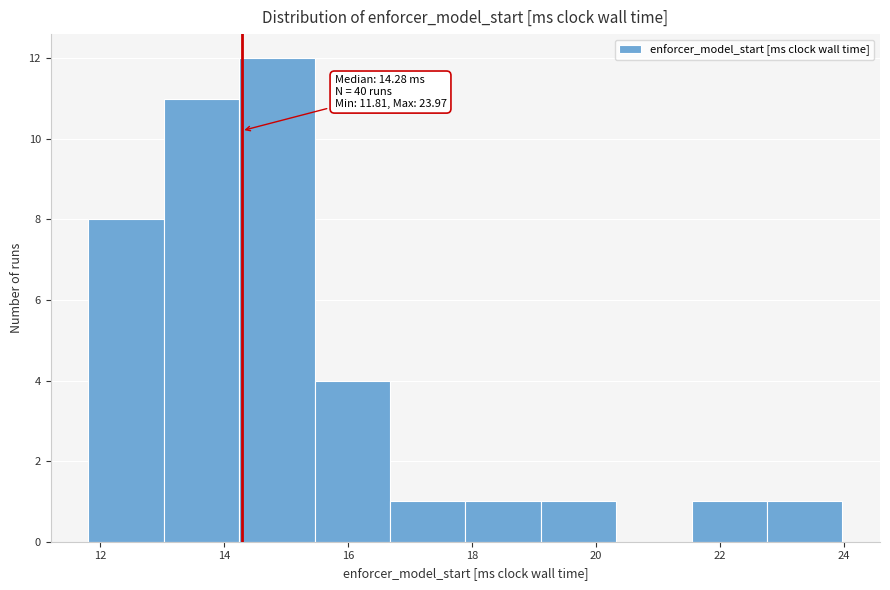

Which range on the x-axis has the tallest bar?

14.2 to 15.4